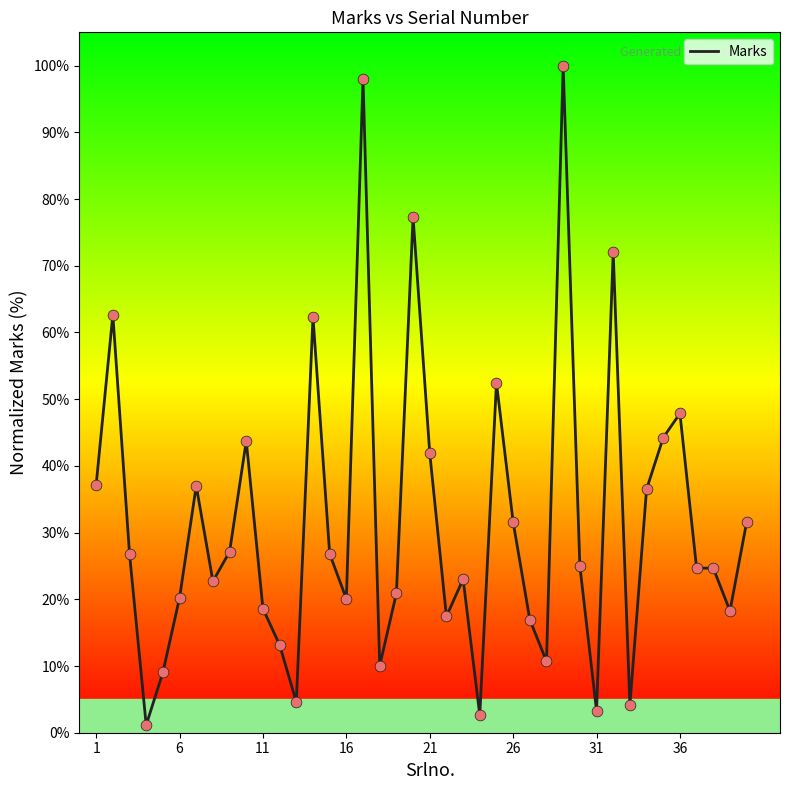

What is the greatest value displayed?

100.0